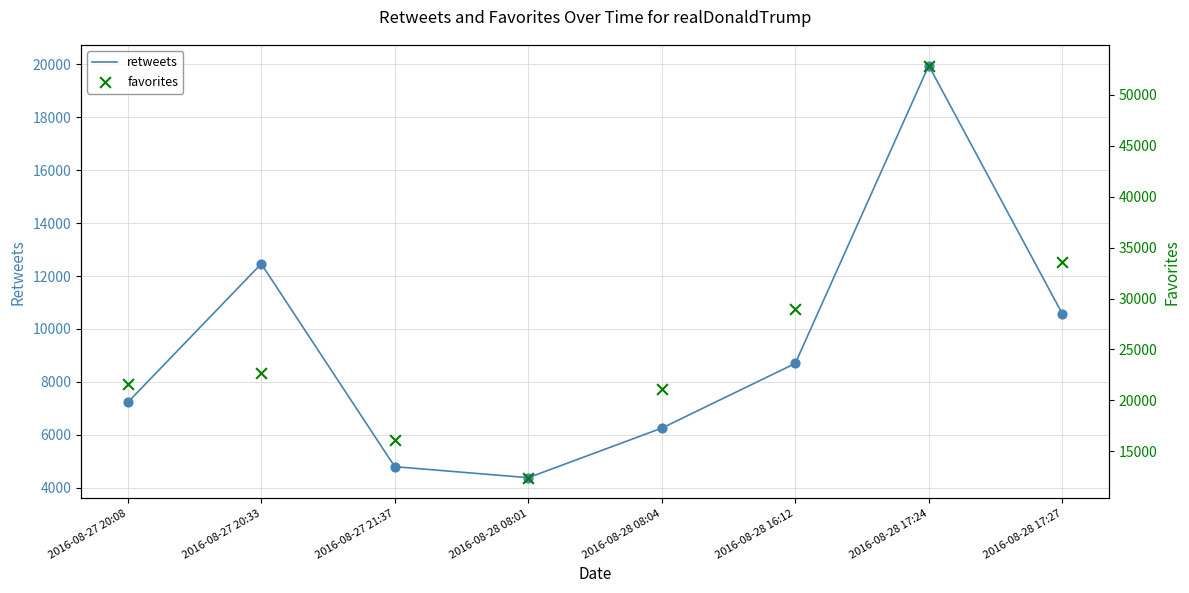

At which category is the sum across all series the highest?

2016-08-28 17:24